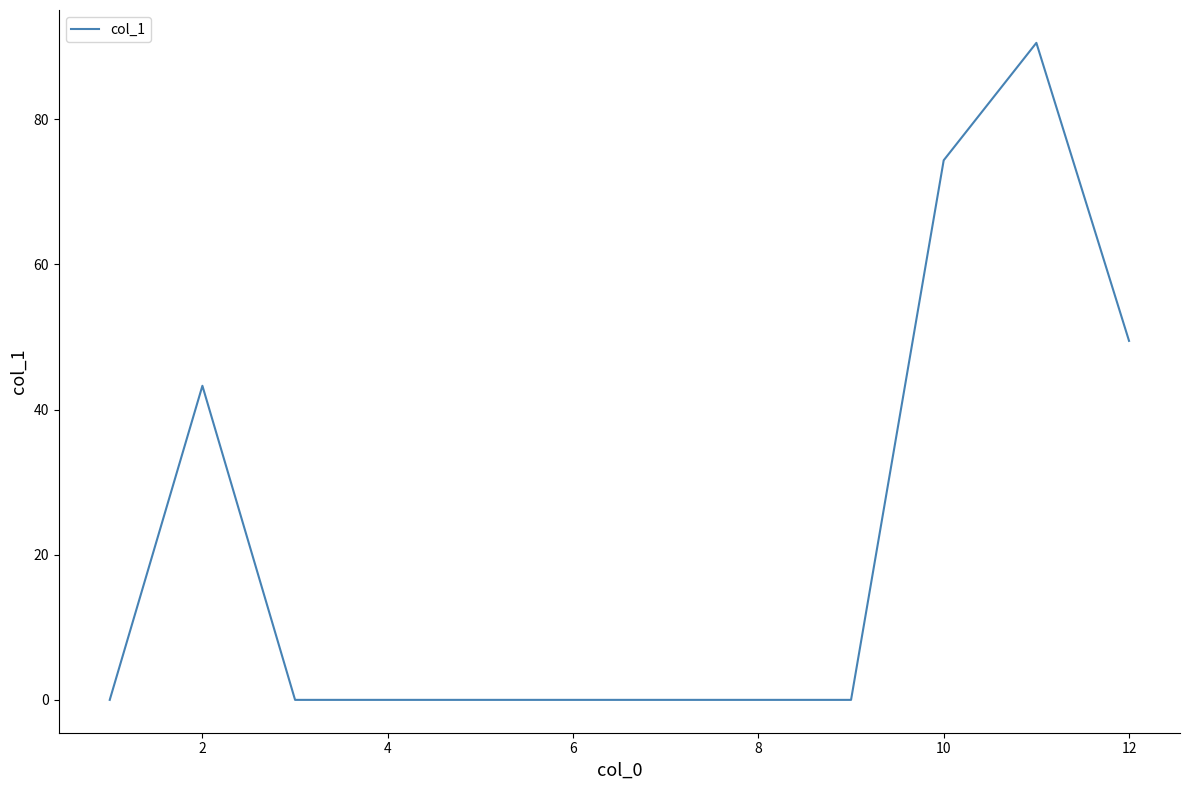

What is the greatest value displayed?

90.5